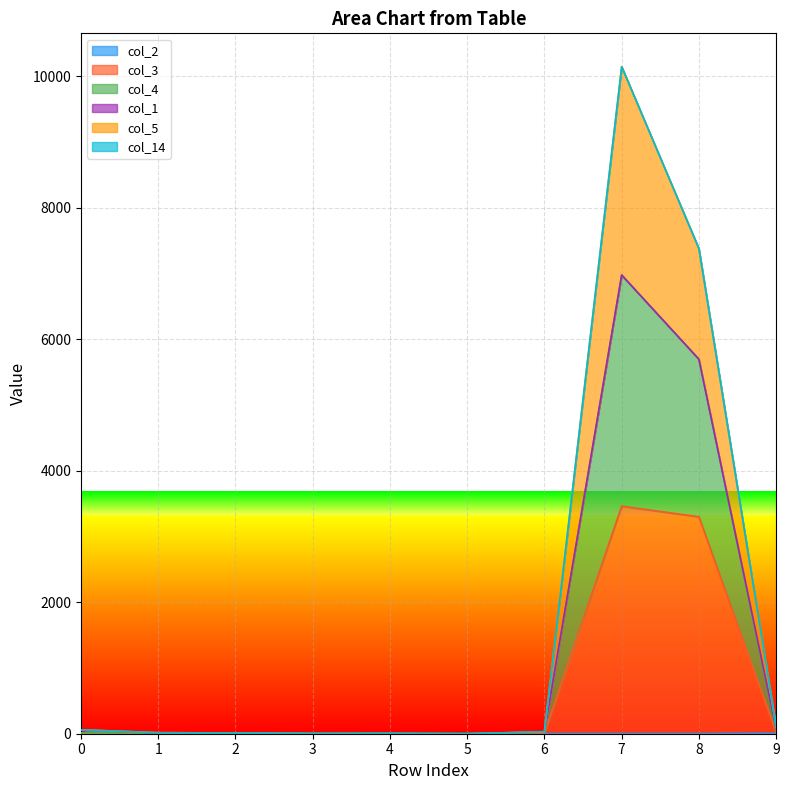

What is the value of the col_5 point at the 4th from the left?

3